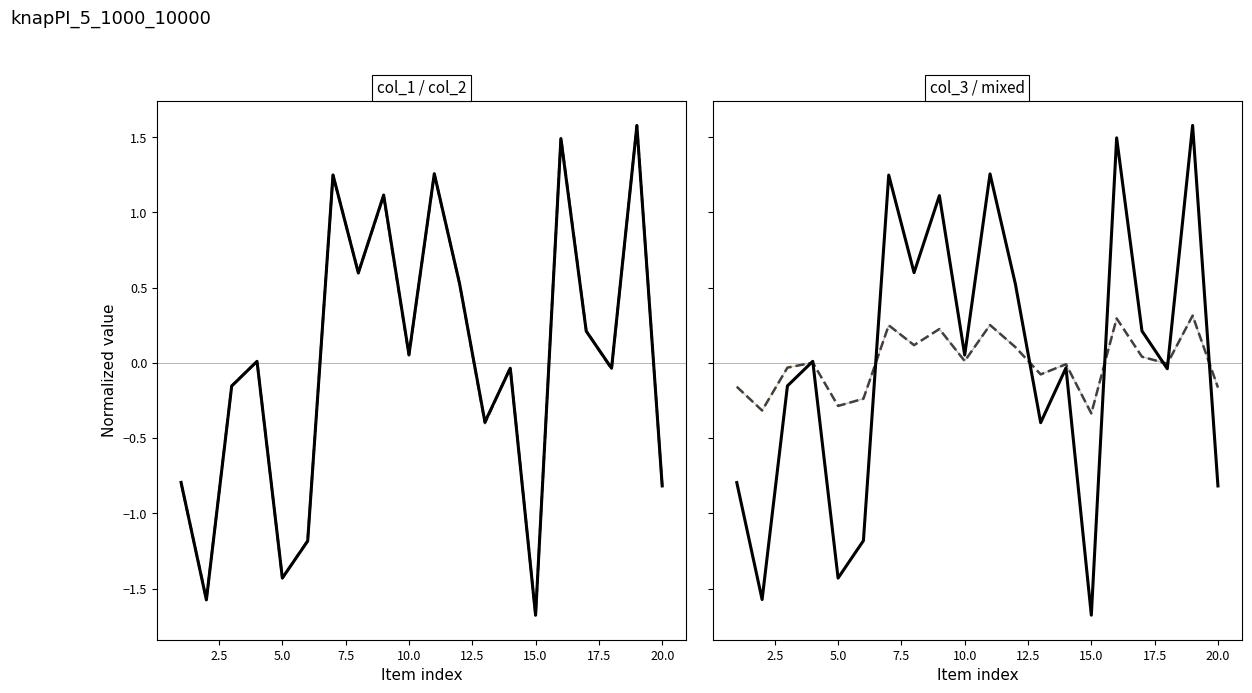

How many values in col_1 are above zero?

10